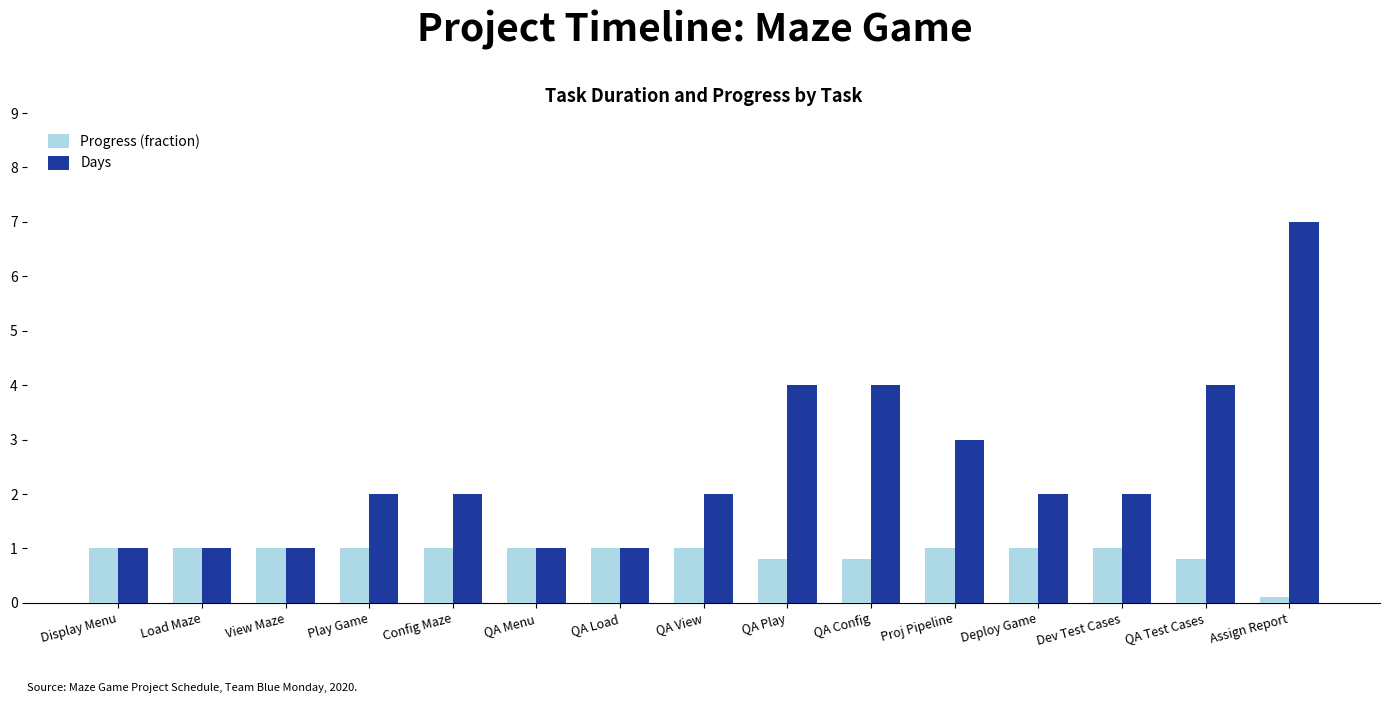

How many data points does each series have?

15